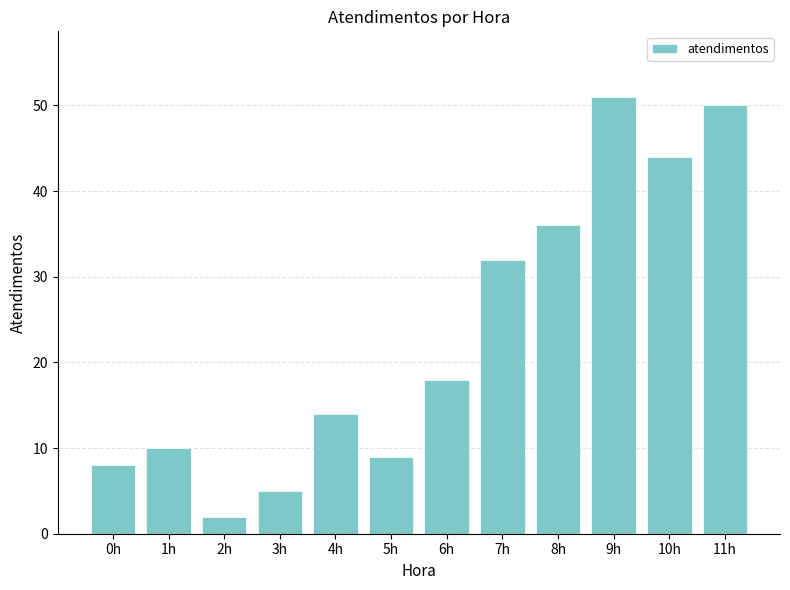

Rank the categories by value from highest to lowest.

9h, 11h, 10h, 8h, 7h, 6h, 4h, 1h, 5h, 0h, 3h, 2h